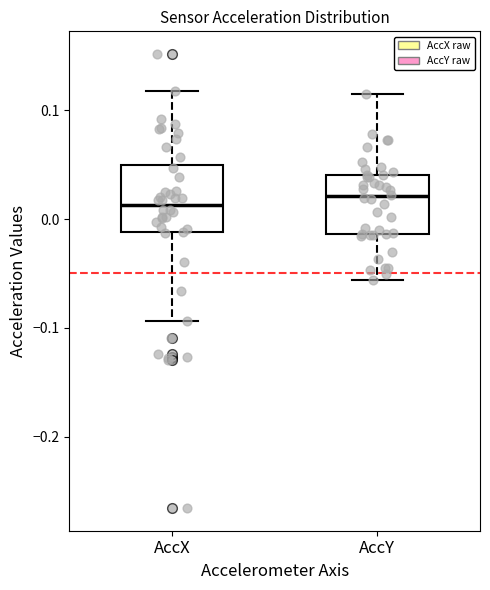

Reading left to right, transcribe this box plot: for each box, give where its median line is, the range the box spans, and where its two whiskers end, as read against the y-axis. The values are not printed on the chart, so give them approximately, as read against the axis.

AccX: median 0.01, box -0.01 to 0.05, whiskers -0.09 to 0.12
AccY: median 0.02, box -0.01 to 0.04, whiskers -0.06 to 0.11